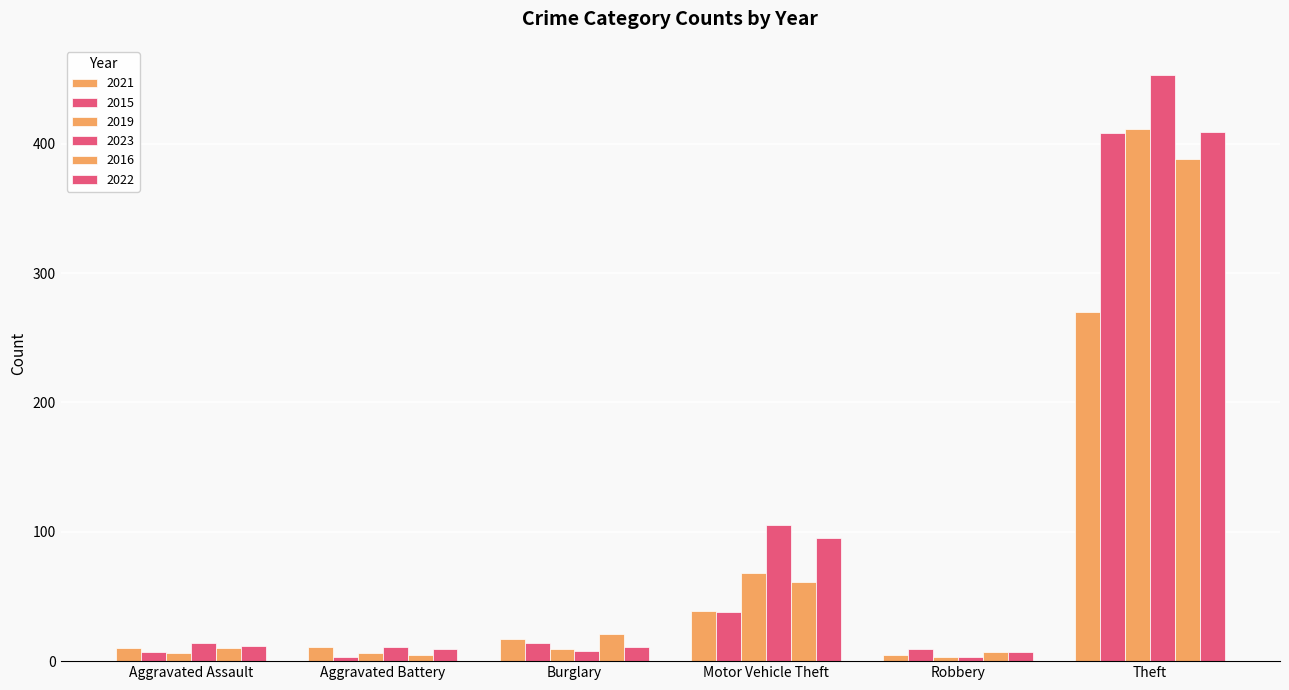

How many series are shown in this chart?

6